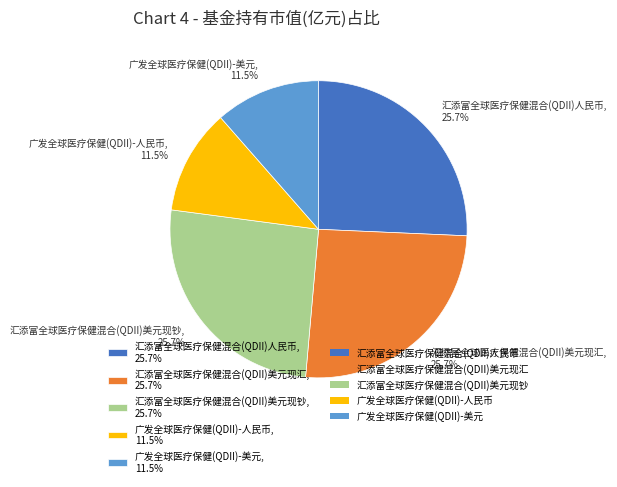

Is there any slice that represents more than half of the pie?

No